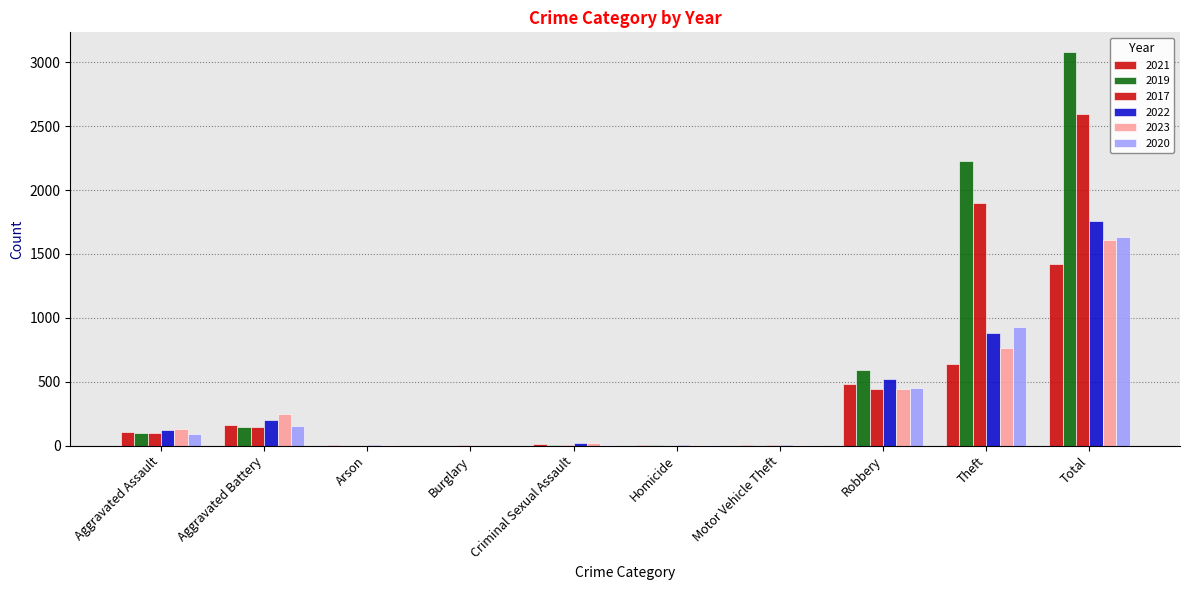

The value of 2023 at Theft is 765. True or false?

True